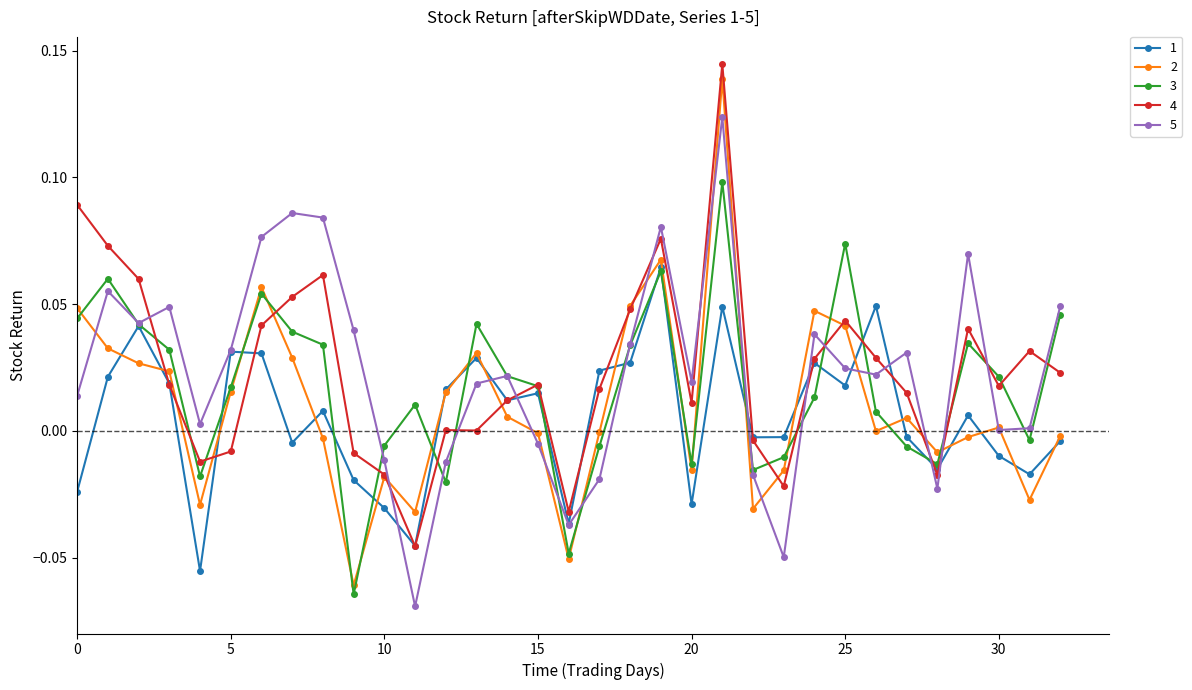

How many interior local peaks does the 5 series have?

9